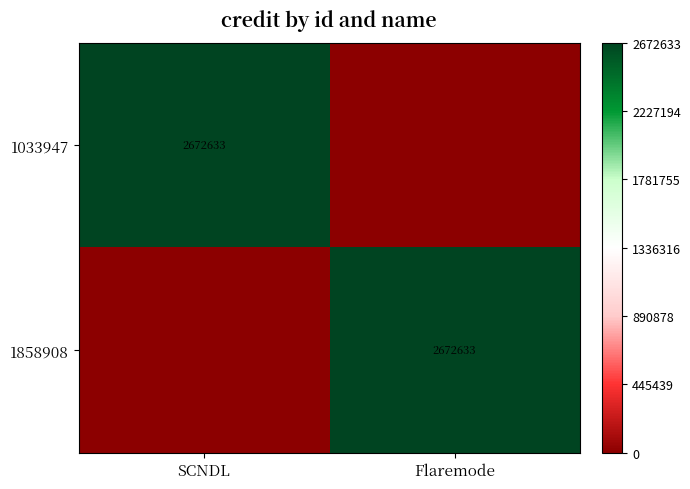

The value of 1858908 at Flaremode is 2. True or false?

False